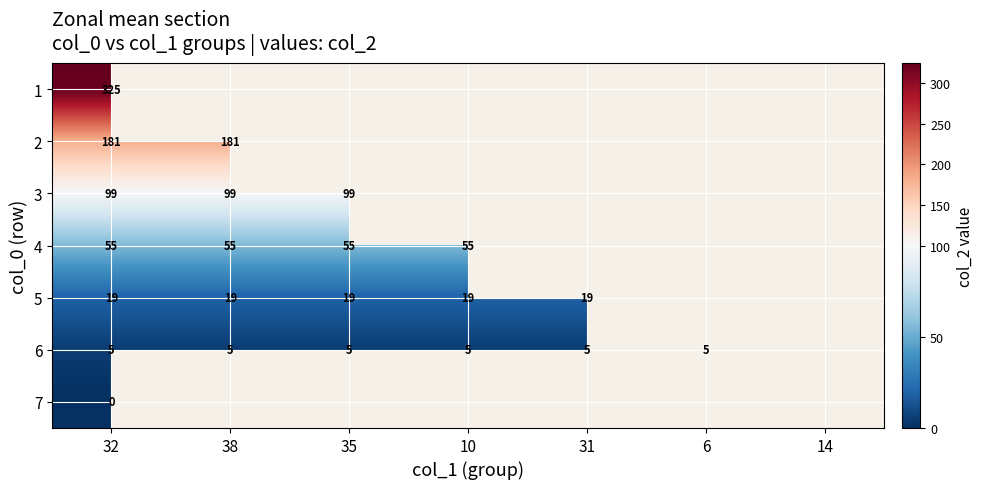

True or false: 4 has a value of 55 at 10.

True